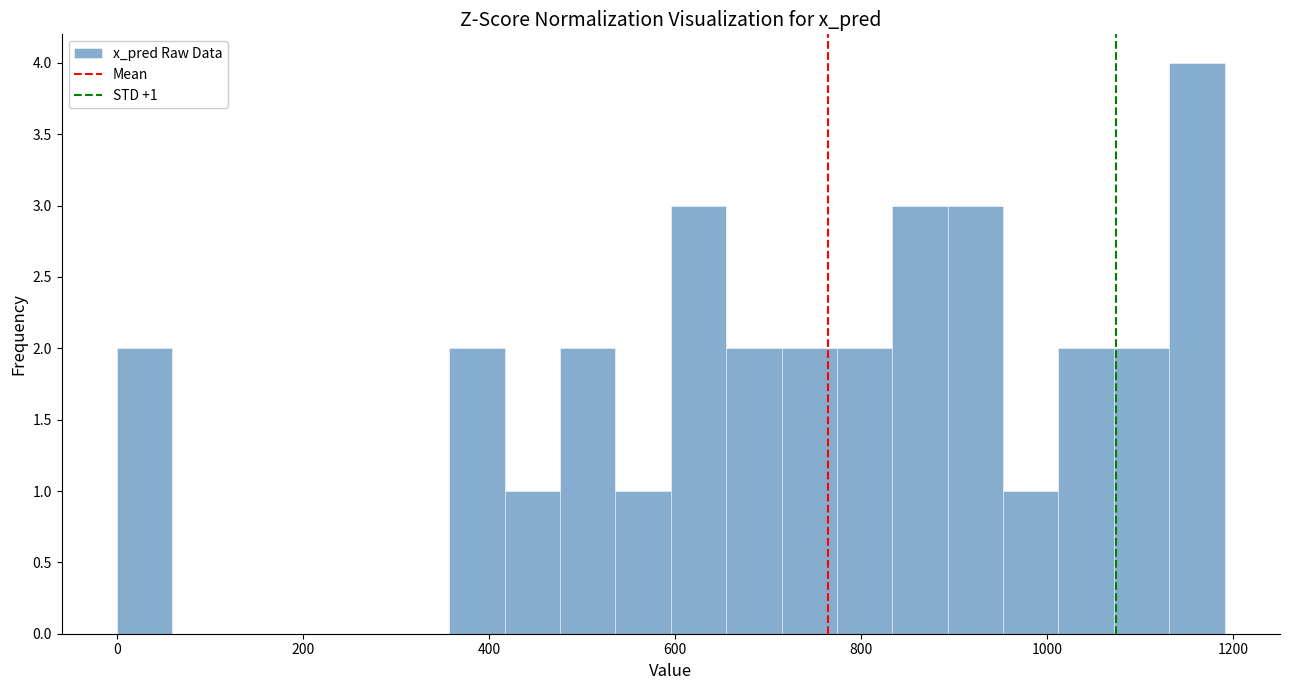

Read against the x-axis, roughly where is the centre of the tallest bar?

1160